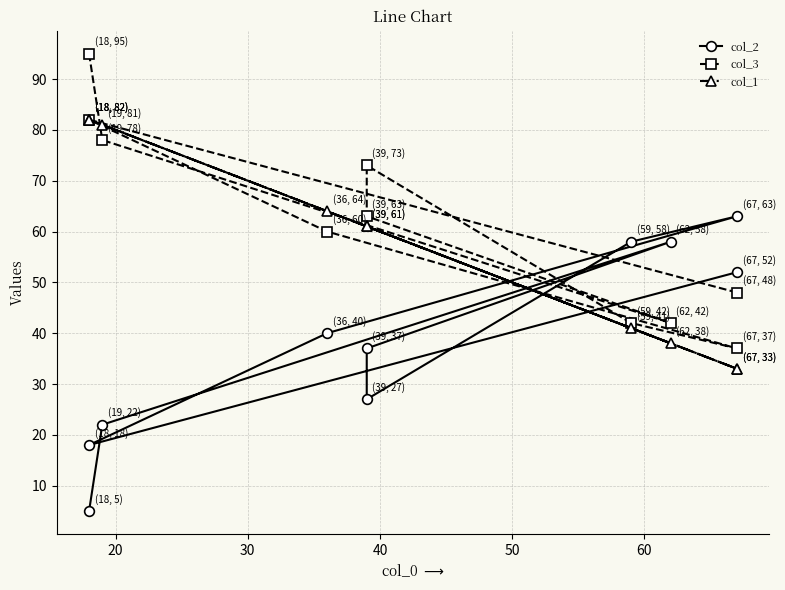

Which series has the largest range (max minus min)?

col_2